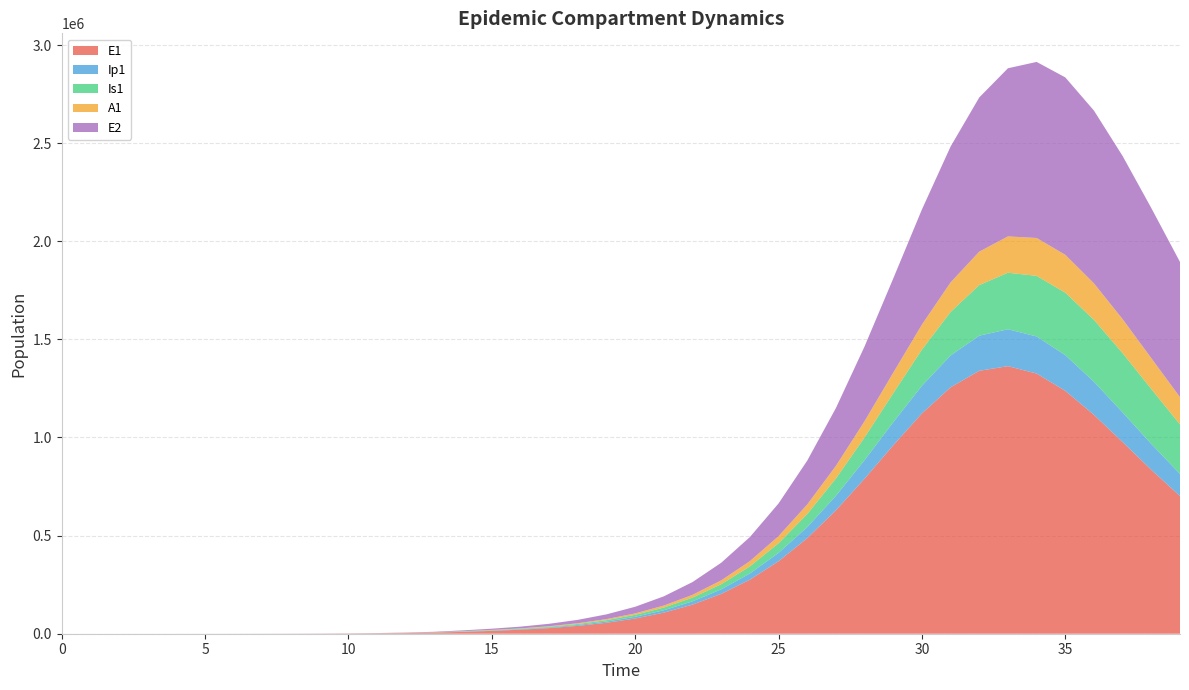

Reading left to right, extract all data points from this chart.

E1: 0.0	6.4	13.2	23.4	40.6	70.1	120.8	208.4	359.3	619.5	1068.2	1841.6	3174.6	5471.0	9424.7	14411.8	20443.0	28665.0	40049.5	55826.4	77613.0	107520.0	148227.2	202983.8	275446.0	369212.7	486891.3	628581.6	789914.6	960297.8	1122621.8	1255762.7	1340033.8	1363530.1	1325943.6	1237710.5	1115428.1	976463.4	835182.0	701474.8
Ip1: 0.0	0.5	1.4	2.7	4.9	8.5	14.7	25.4	43.8	75.6	130.3	224.7	387.4	667.8	1150.7	1590.4	2282.0	3218.4	4507.7	6293.3	8763.5	12166.3	16821.1	23127.0	31554.5	42609.1	56745.9	74212.8	94820.7	117683.5	141046.4	162378.4	178851.8	188120.7	189055.2	182041.0	168708.9	151305.6	132056.6	112755.3
Is1: 5.0	4.1	4.1	5.1	7.5	11.9	19.8	33.6	57.5	98.8	170.1	293.1	505.2	870.7	1500.7	1991.3	2624.7	3613.7	5033.7	7026.3	9800.1	13642.2	18934.7	26172.9	35974.7	49069.9	66246.3	88225.5	115440.8	147718.3	183925.3	221738.2	257739.1	287972.8	308861.4	318125.4	315301.4	301666.2	279691.0	252326.6
A1: 0.0	0.3	1.0	2.1	4.1	7.4	13.1	22.8	39.5	68.3	117.8	203.2	350.5	604.2	1041.3	1410.3	1942.4	2708.7	3784.1	5282.6	7361.8	10233.1	14173.8	19536.2	26747.5	36290.0	48643.4	64171.2	82939.8	104490.5	127638.9	150436.0	170417.1	185146.1	192865.3	192951.1	185974.5	173391.0	157064.0	138830.2
E2: 0.0	2.8	5.7	10.1	17.6	30.3	52.2	90.1	155.3	267.9	461.9	796.3	1372.9	2366.4	4077.9	6238.6	8854.9	12427.1	17384.1	24274.2	33828.8	47022.0	65127.4	89762.2	122887.7	166717.0	223452.9	294771.1	381002.5	480110.0	586807.7	692416.8	786015.3	856864.9	897238.8	904329.9	880414.5	831474.3	765178.7	689108.9